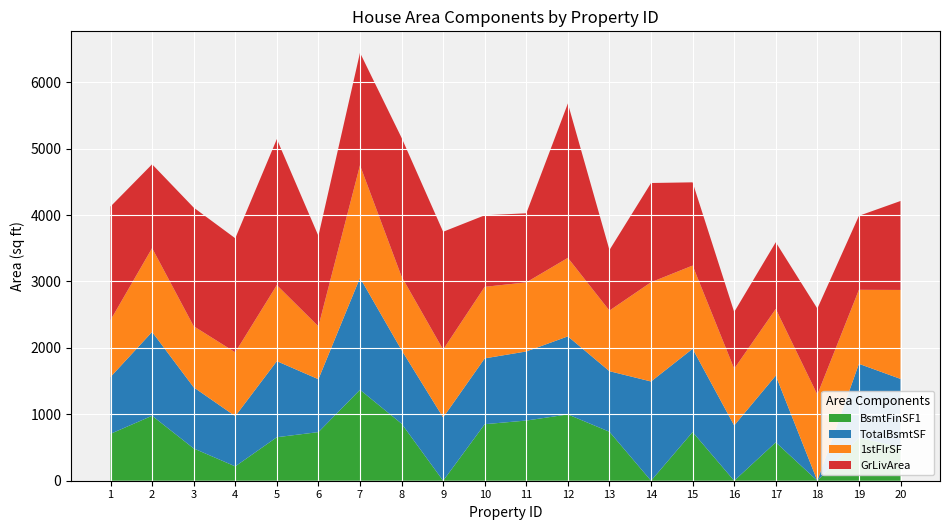

Reading right to left, list all the values displayed in this chart.

BsmtFinSF1: 20=504	19=646	18=0	17=578	16=0	15=733	14=0	13=737	12=998	11=906	10=851	9=0	8=859	7=1369	6=732	5=655	4=216	3=486	2=978	1=706
TotalBsmtSF: 20=1029	19=1114	18=0	17=1004	16=832	15=1253	14=1494	13=912	12=1175	11=1040	10=991	9=952	8=1107	7=1686	6=796	5=1145	4=756	3=920	2=1262	1=856
1stFlrSF: 20=1339	19=1114	18=1296	17=1004	16=854	15=1253	14=1494	13=912	12=1182	11=1040	10=1077	9=1022	8=1107	7=1694	6=796	5=1145	4=961	3=920	2=1262	1=856
GrLivArea: 20=1339	19=1114	18=1296	17=1004	16=854	15=1253	14=1494	13=912	12=2324	11=1040	10=1077	9=1774	8=2090	7=1694	6=1362	5=2198	4=1717	3=1786	2=1262	1=1710